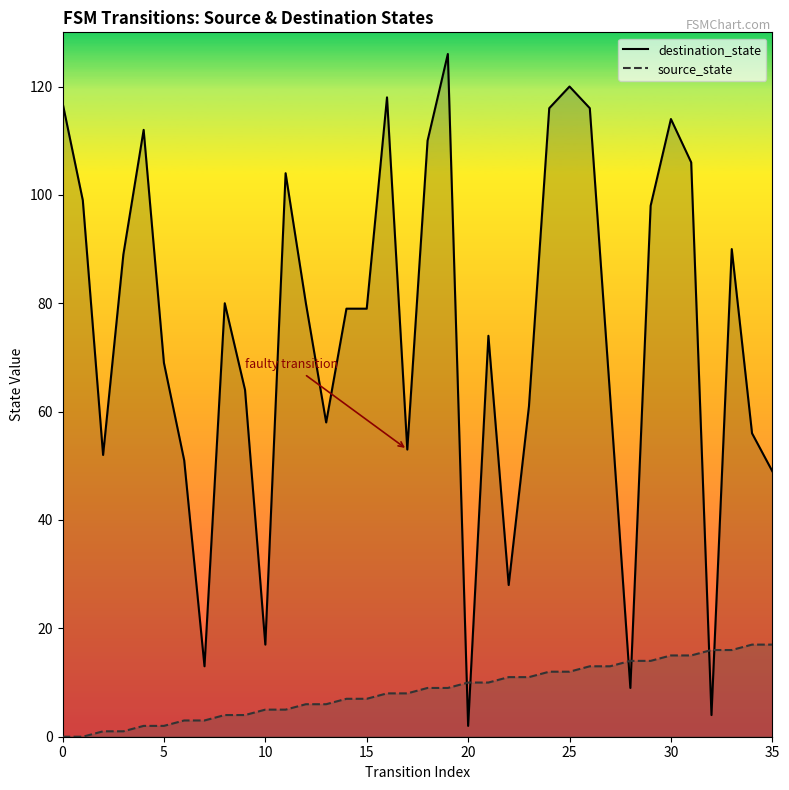

Reading left to right, list all the values displayed in this chart.

destination_state: 117	99	52	89	112	69	51	13	80	64	17	104	80	58	79	79	118	53	110	126	2	74	28	61	116	120	116	63	9	98	114	106	4	90	56	49
source_state: 0	0	1	1	2	2	3	3	4	4	5	5	6	6	7	7	8	8	9	9	10	10	11	11	12	12	13	13	14	14	15	15	16	16	17	17